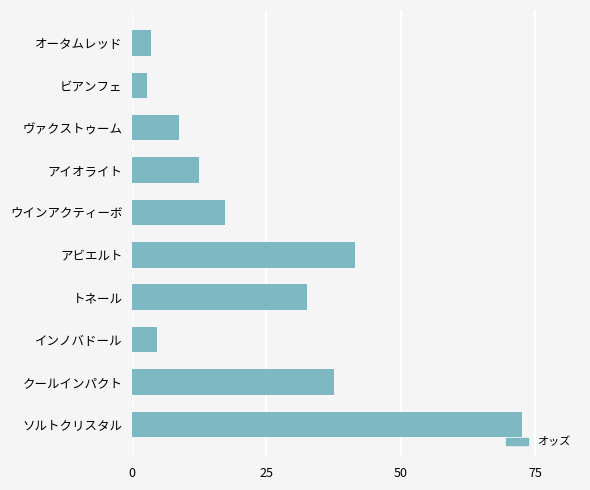

What is the label of the 6th bar from the bottom?

ウインアクティーボ